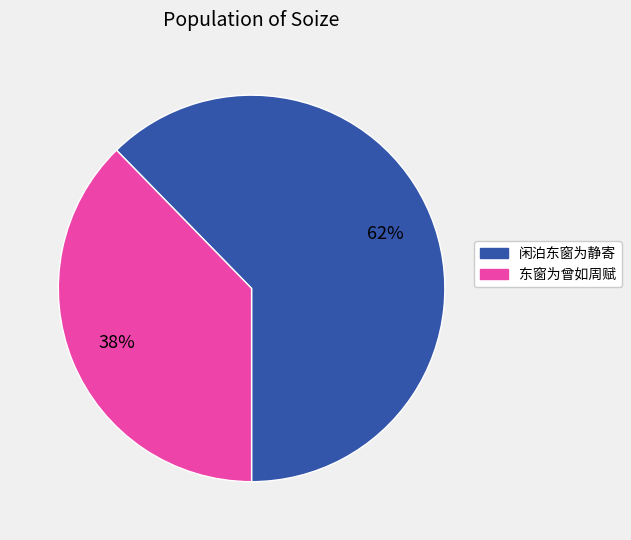

What is the majority slice?

闲泊东窗为静寄